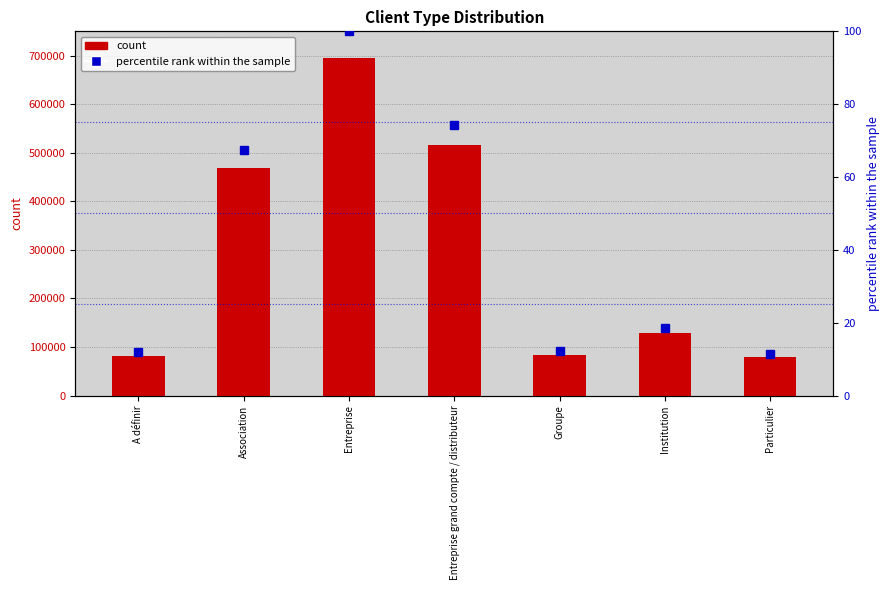

How many groups of bars are there?

7